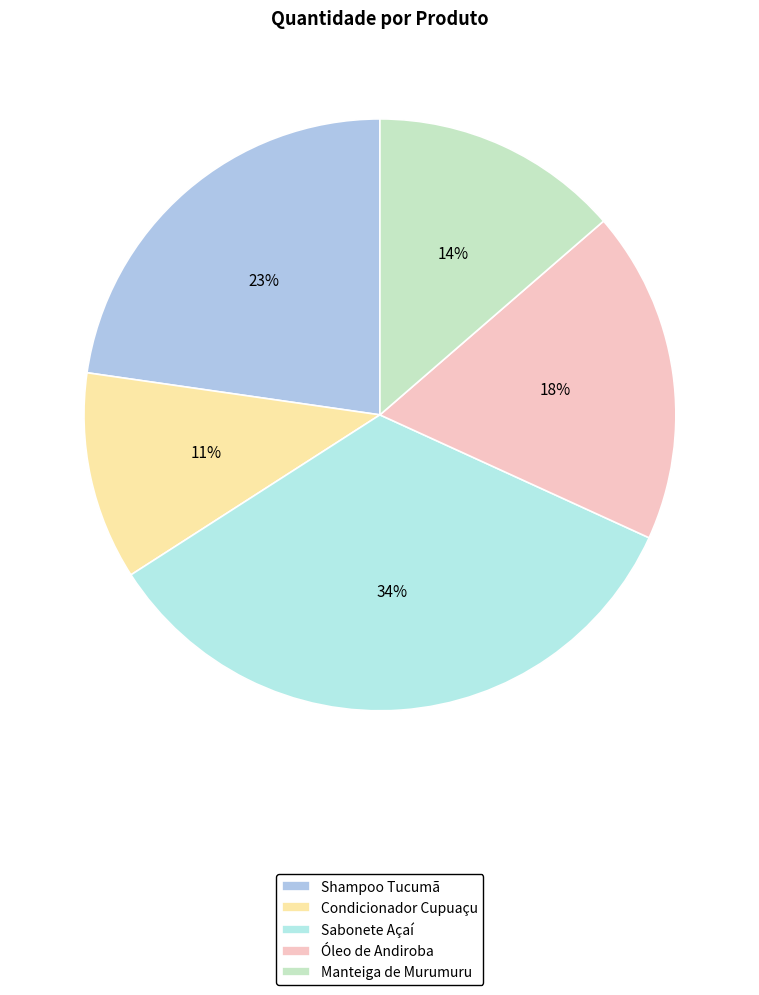

Does any single category account for the majority?

No